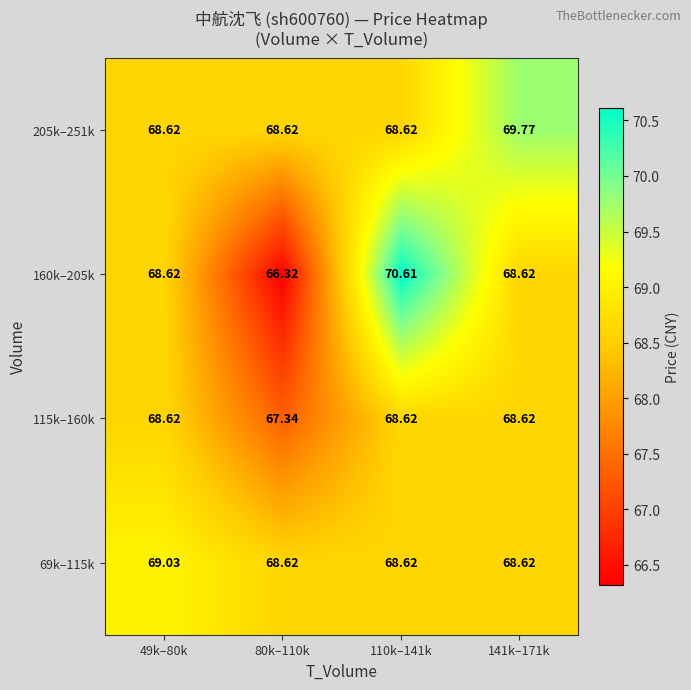

At which category is the sum across all series the highest?

110k–141k